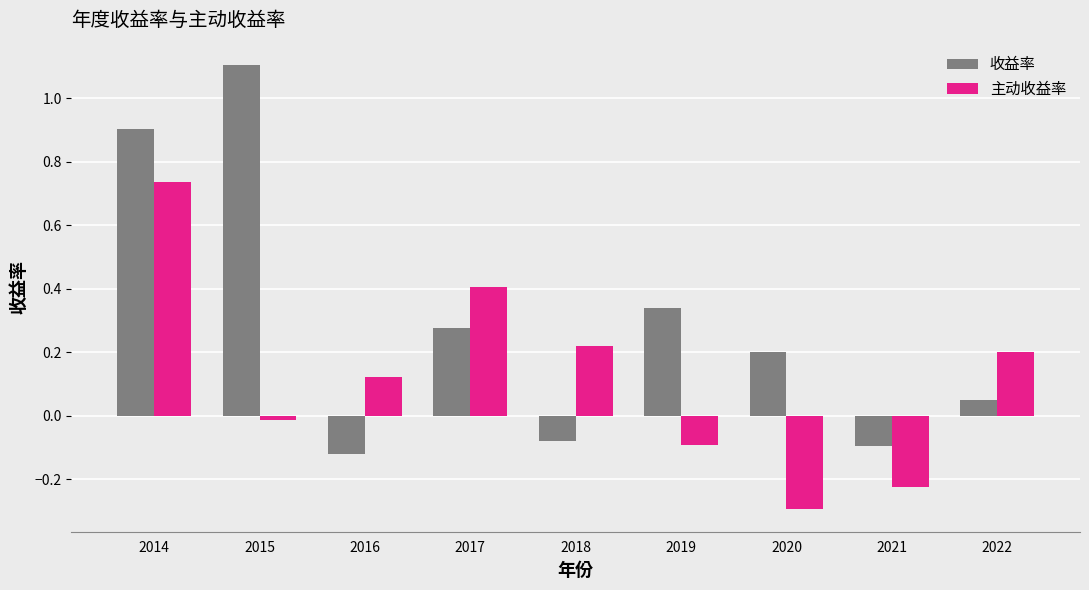

List the series in order of their overall mean, highest first.

收益率, 主动收益率